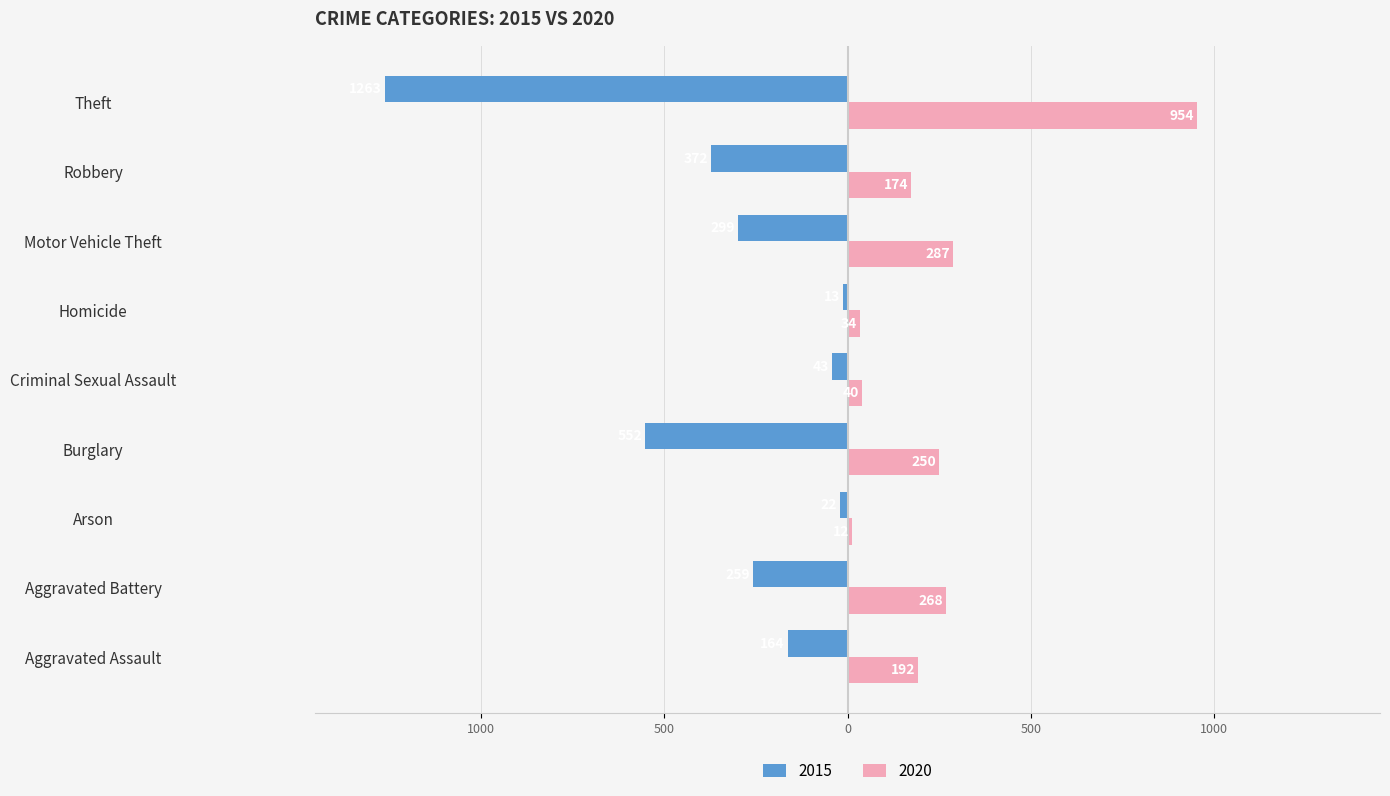

The 2020 series shows 82 at Motor Vehicle Theft. True or false?

False